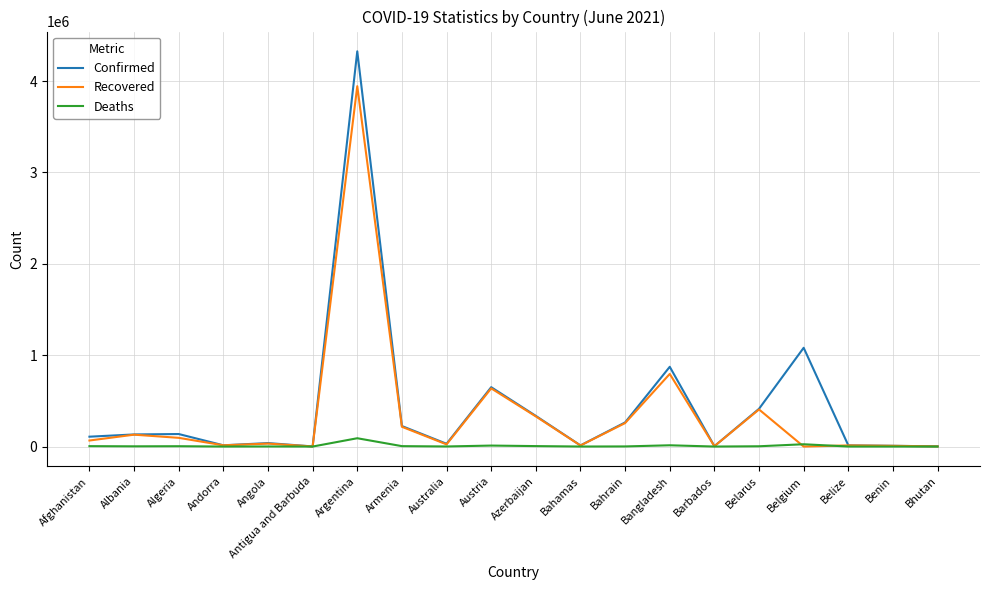

List the series in order of their overall mean, highest first.

Confirmed, Recovered, Deaths